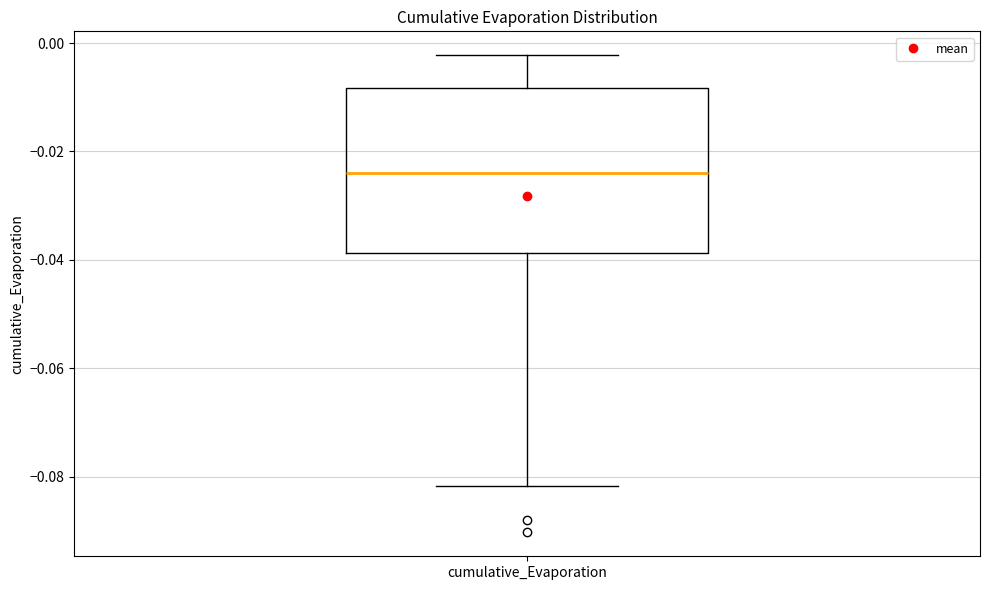

Transcribe this box plot: give where the median line is, the range the box spans, and where the two whiskers end, as read against the y-axis. The values are not printed on the chart, so give them approximately, as read against the axis.

median -0.024, box -0.038 to -0.008, whiskers -0.082 to -0.002